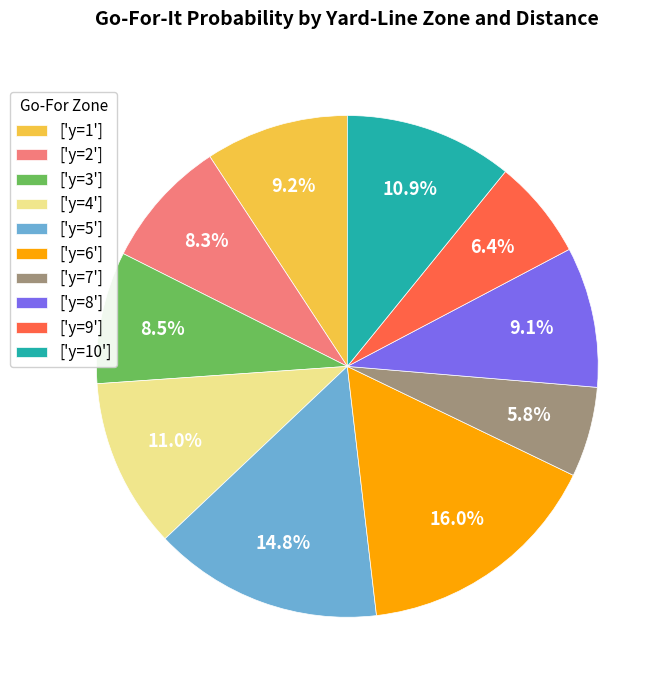

To the nearest percent, what is the average slice percentage?

10%